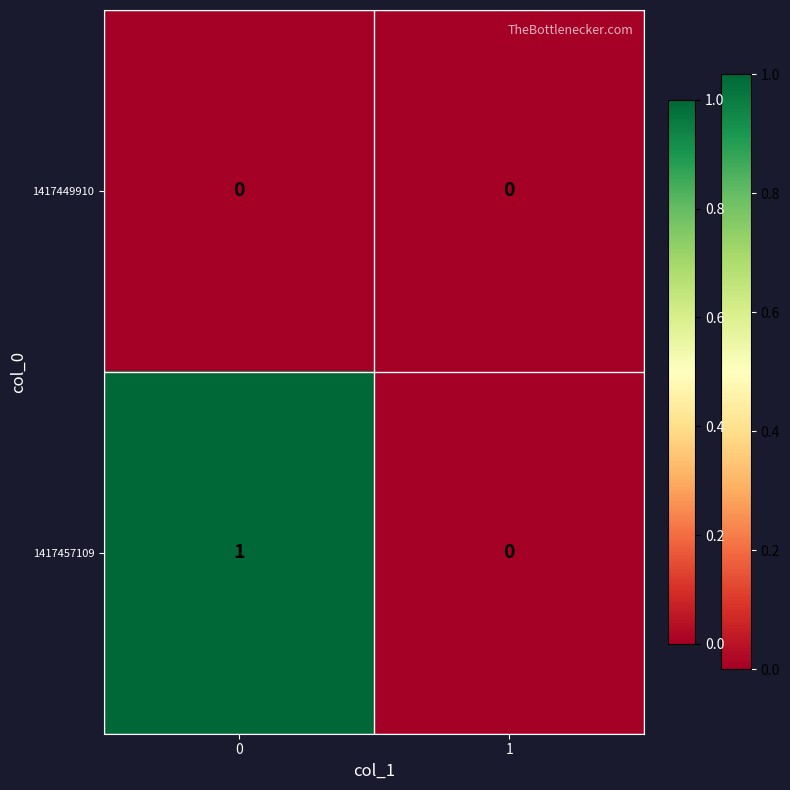

Which series has the largest total across all categories?

1417457109